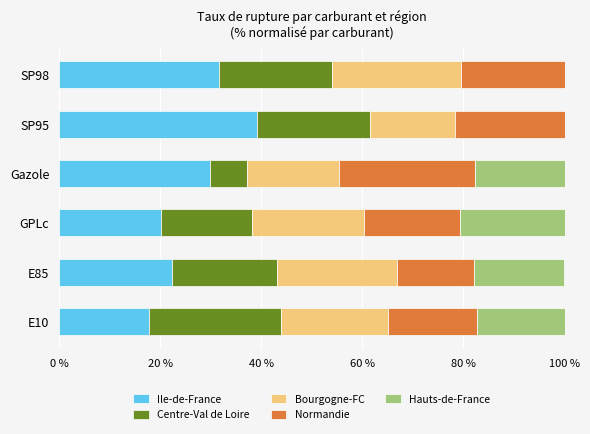

The Ile-de-France series shows 11.7 at Gazole. True or false?

False